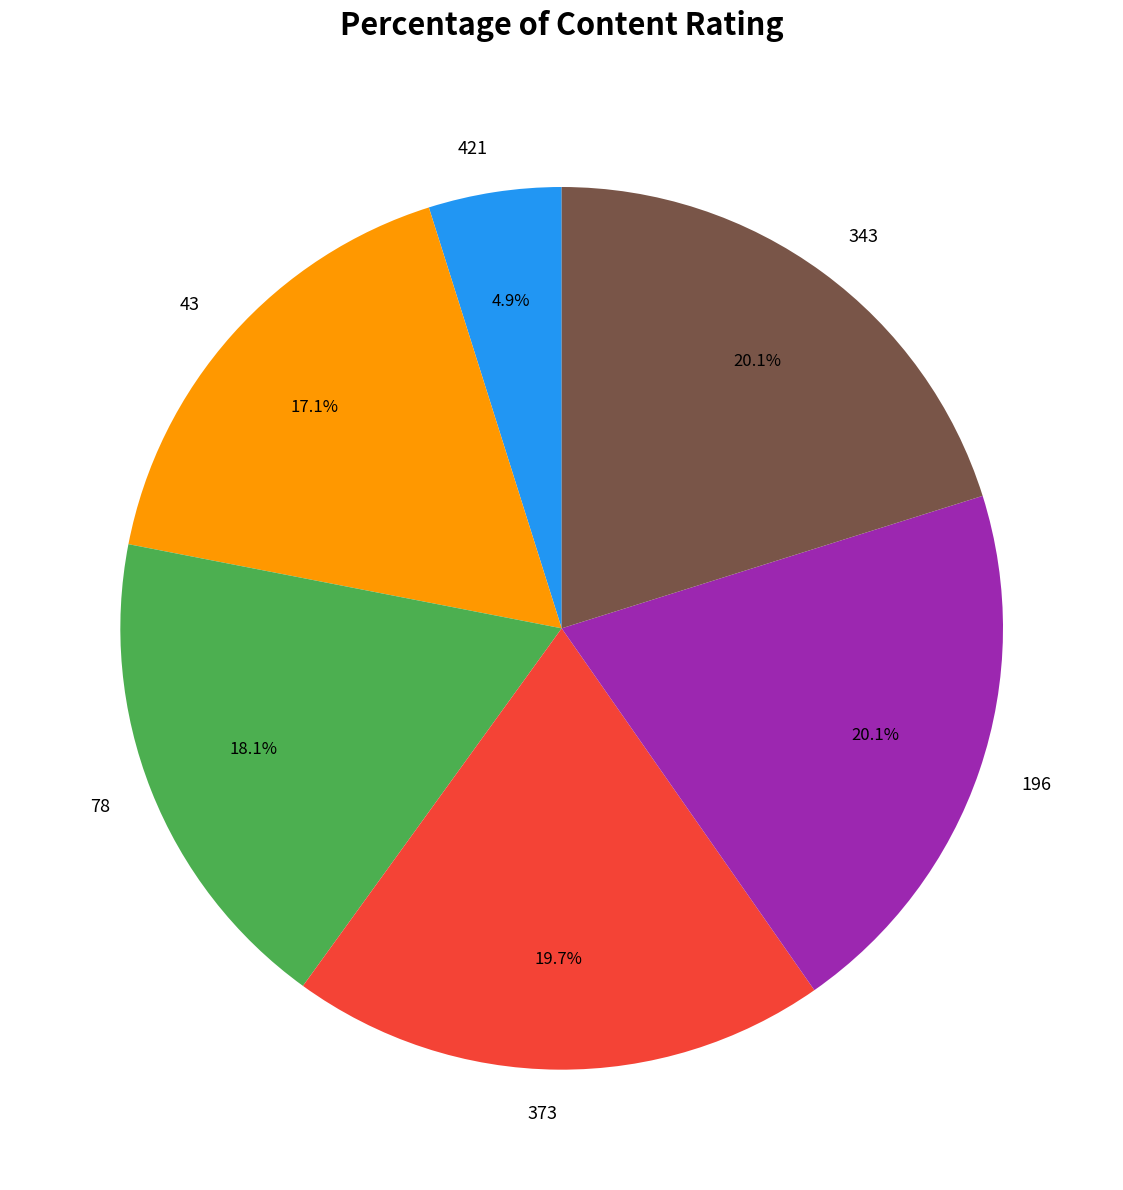

What percentage do 343 and 421 together represent?

25.0%